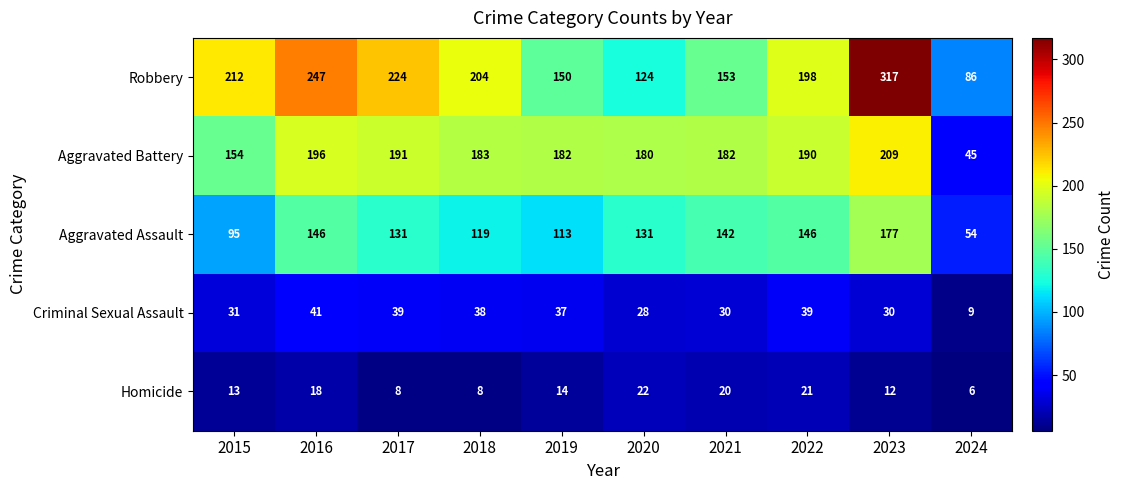

What value does the Aggravated Battery series have at 2020, to the nearest 50?

200